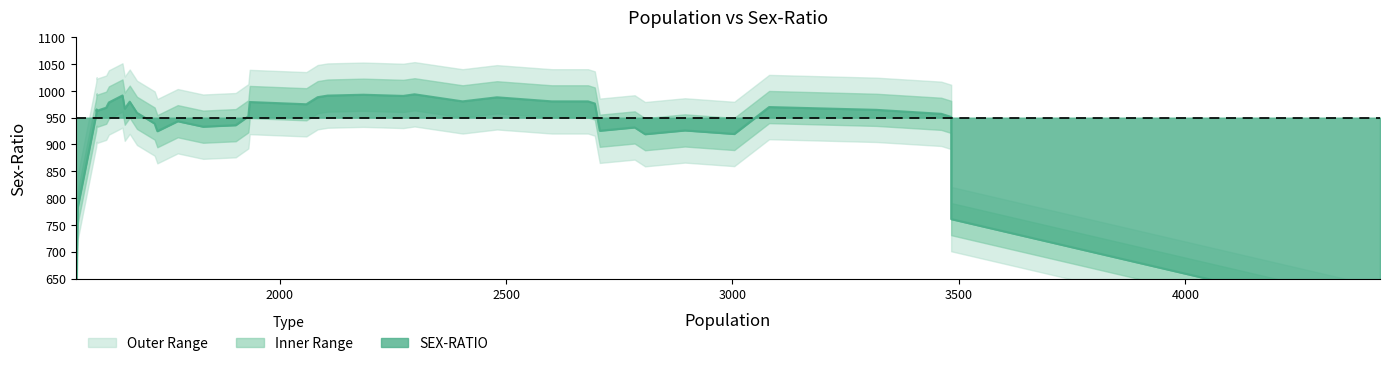

What is the difference between the maximum and minimum values?

361